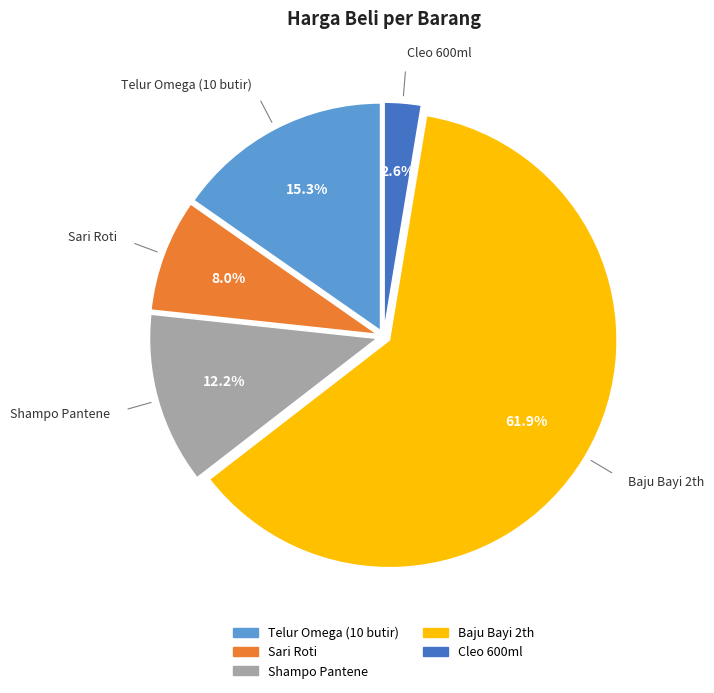

Count the number of slices in the pie.

5